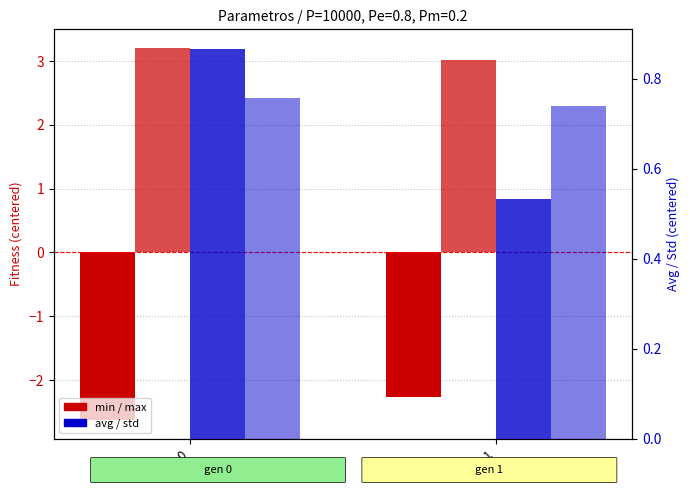

What is the highest value of the max series?

3.2